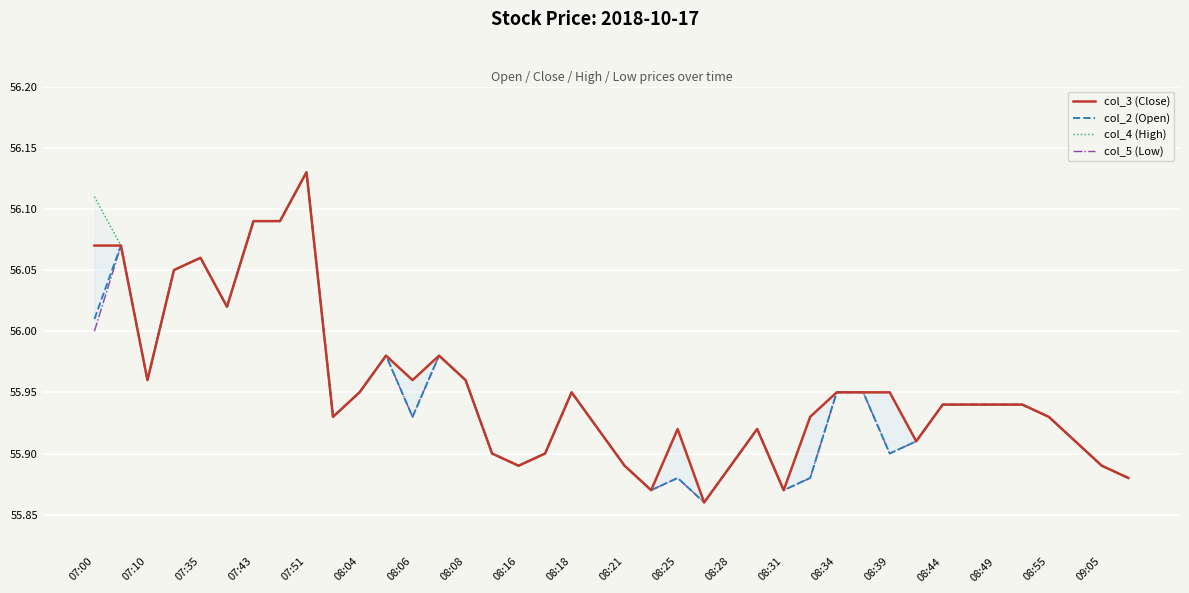

True or false: col_4 (High) and col_2 (Open) cross at least once.

False